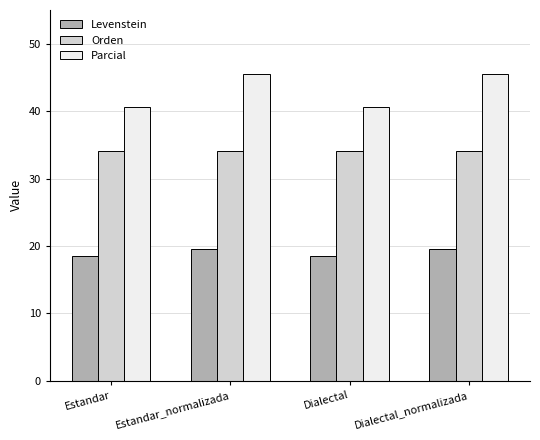

What is the difference between the maximum and minimum values in the Levenstein series?

1.1